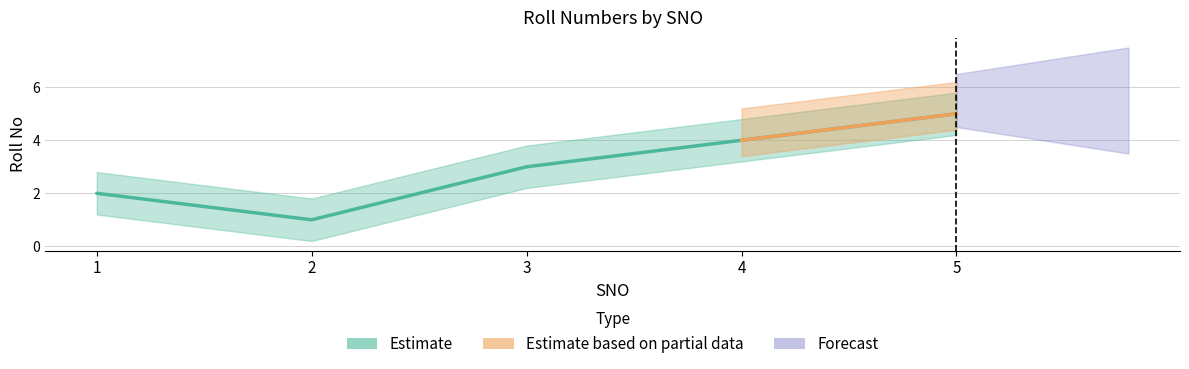

Reading left to right, extract all data points from this chart.

2	1	3	4	5